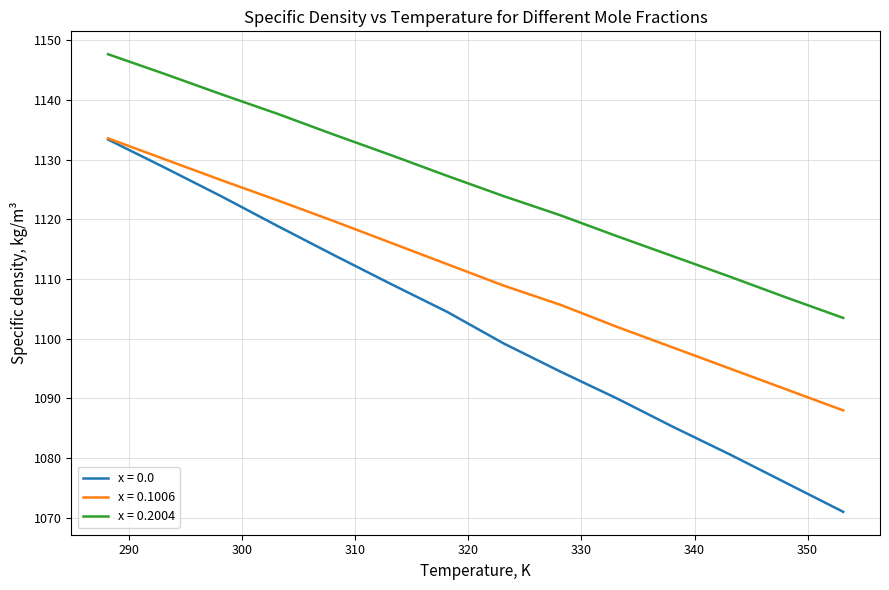

True or false: x = 0.2004 and x = 0.0 intersect in this chart.

False